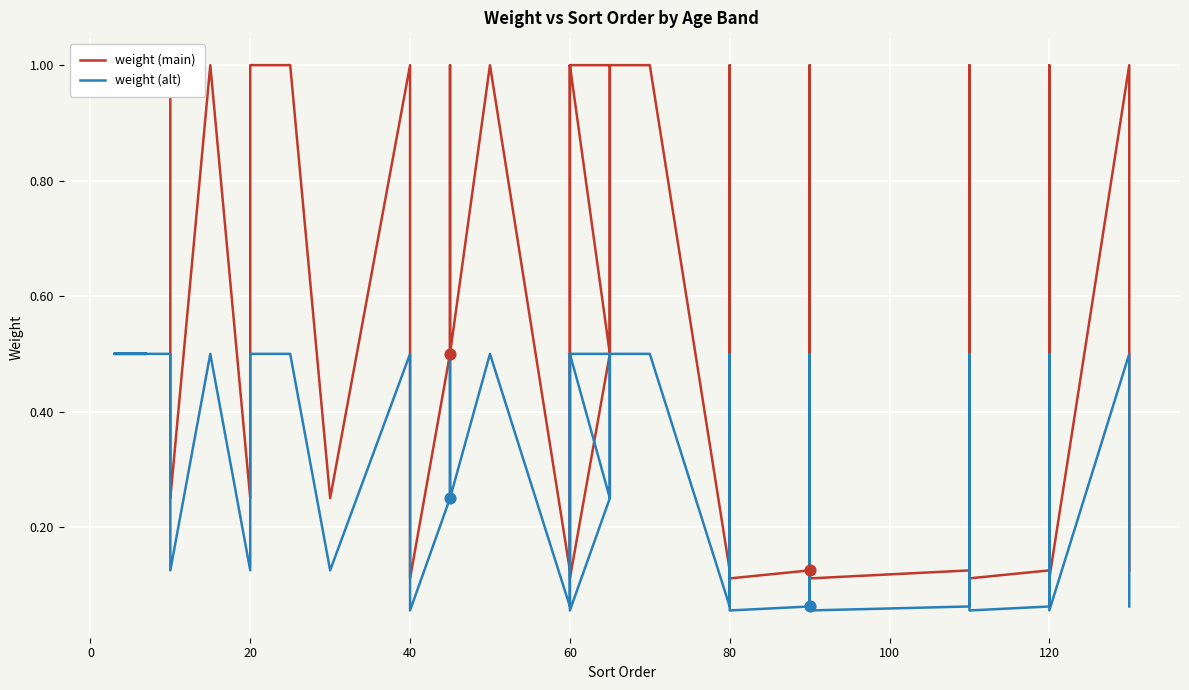

Which series has the largest Y range (max minus min)?

weight (main)